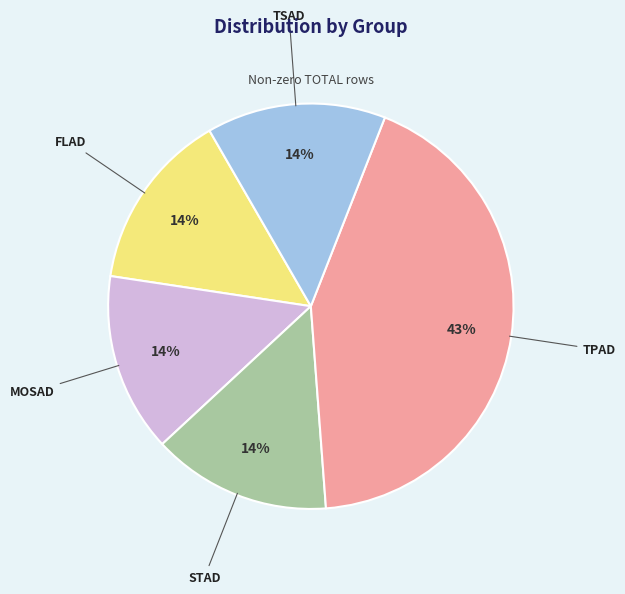

Count the number of slices in the pie.

5